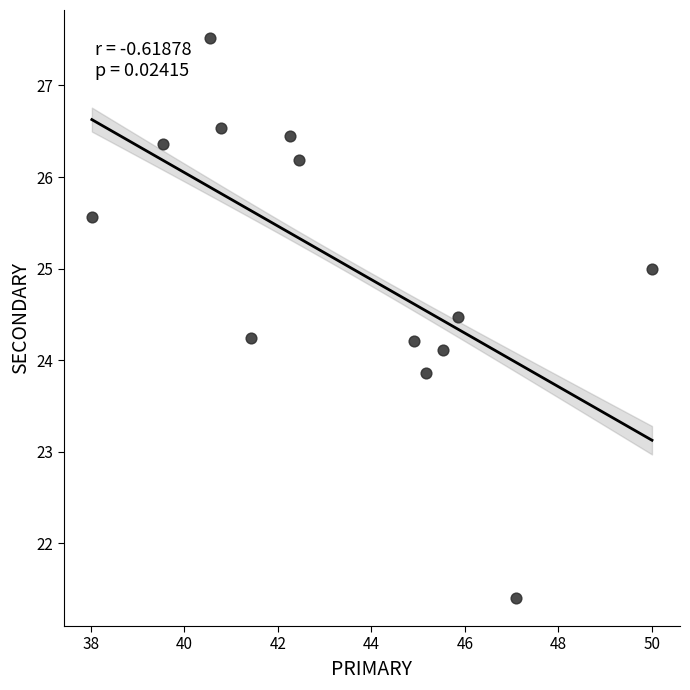

What is the range of Y values (max minus min)?

6.1